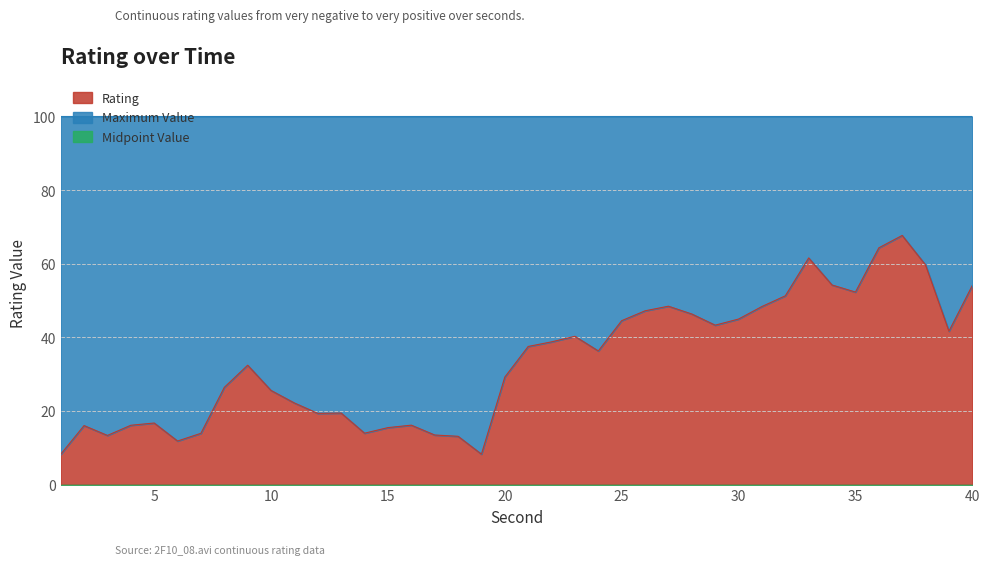

Where is Midpoint Value nearest to the value 0?

1